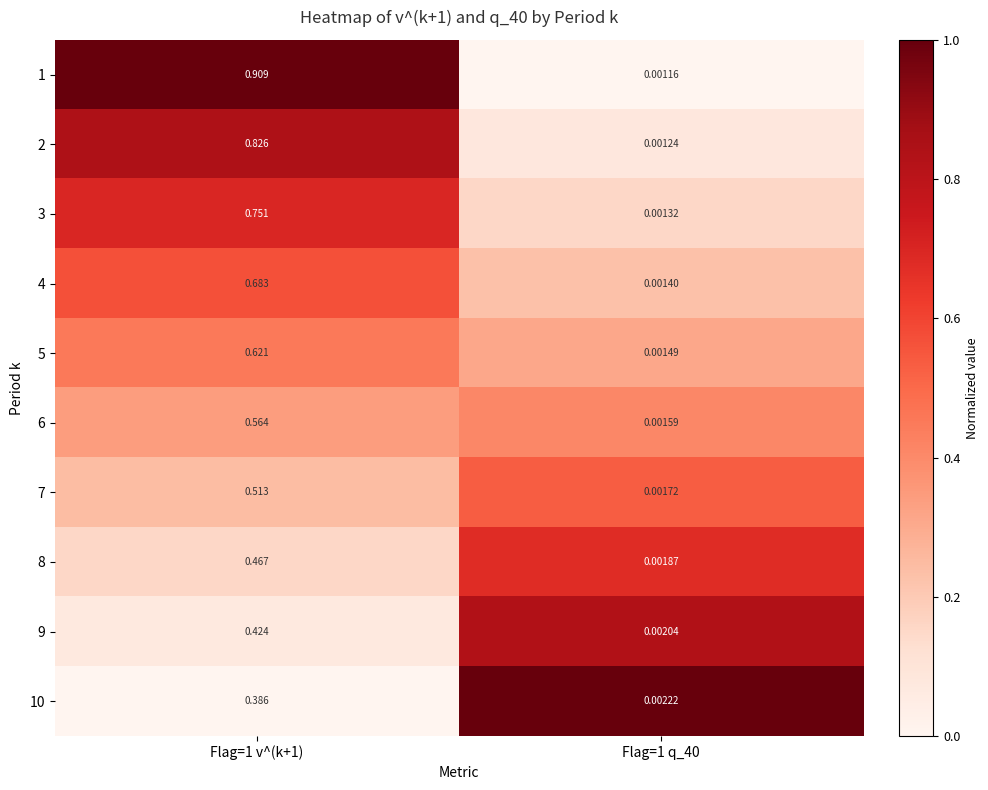

Is the value of 5 at Flag=1 v^(k+1) greater than the value of 9 at Flag=1 q_40?

Yes